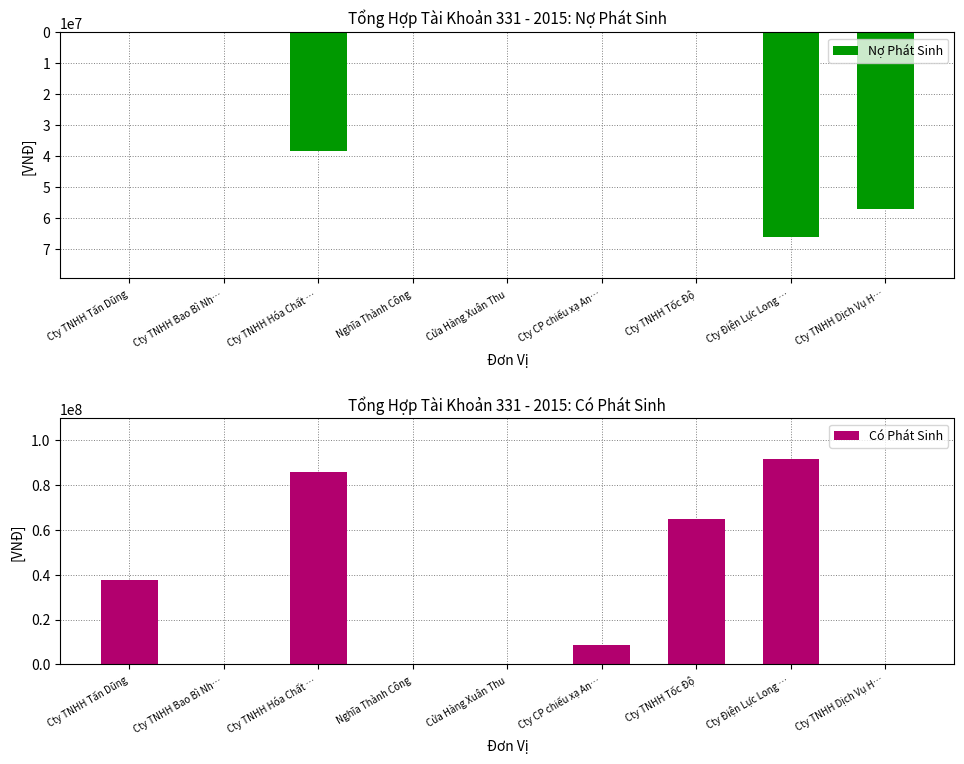

The Có Phát Sinh series shows 0 at Cửa Hàng Xuân Thu. True or false?

True